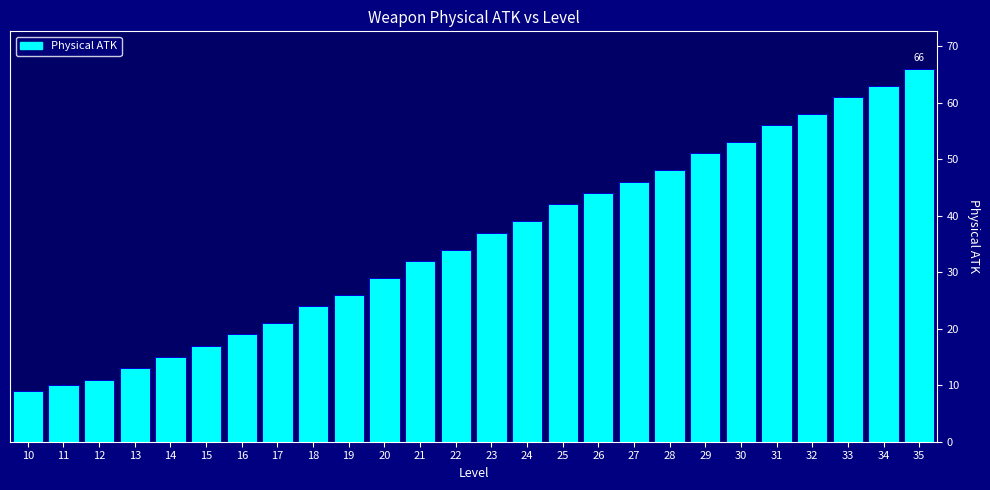

Reading left to right, what are all the values shown in this chart?

10=9	11=10	12=11	13=13	14=15	15=17	16=19	17=21	18=24	19=26	20=29	21=32	22=34	23=37	24=39	25=42	26=44	27=46	28=48	29=51	30=53	31=56	32=58	33=61	34=63	35=66